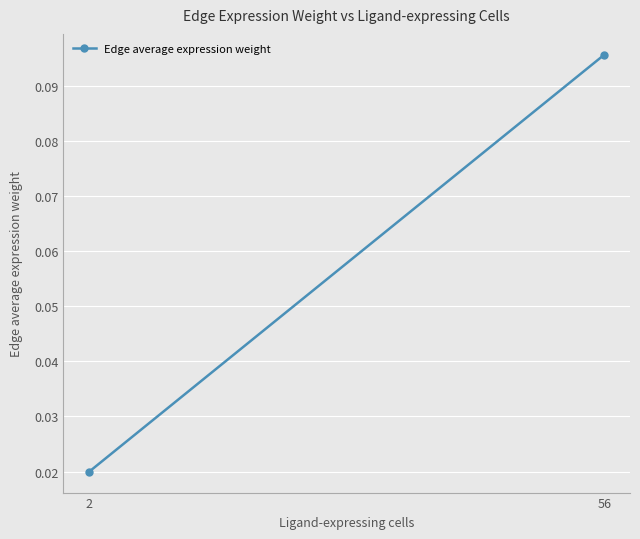

What is the value of the 2nd point from the left?

0.1